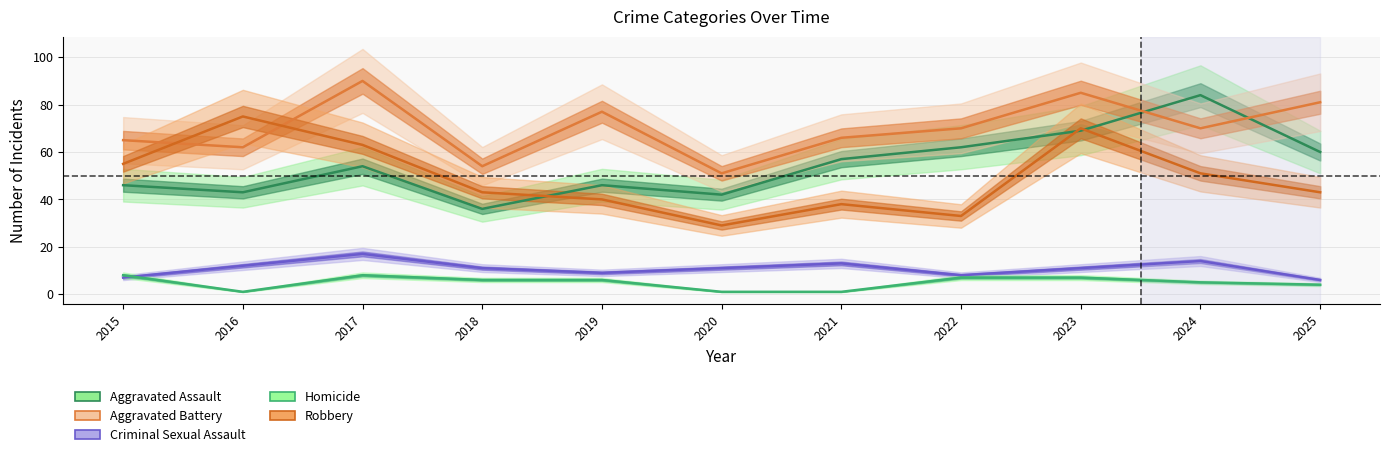

Rank the categories by Homicide value from lowest to highest.

2016, 2020, 2021, 2025, 2024, 2018, 2019, 2022, 2023, 2015, 2017